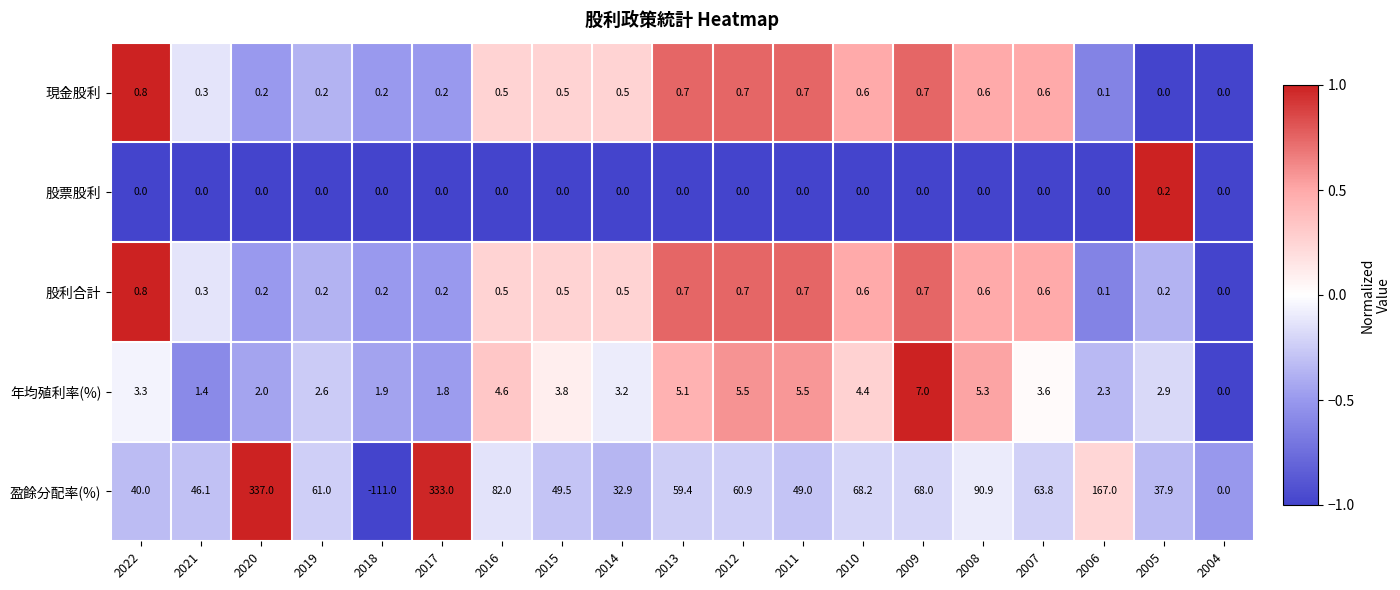

How many distinct data groups are displayed?

5